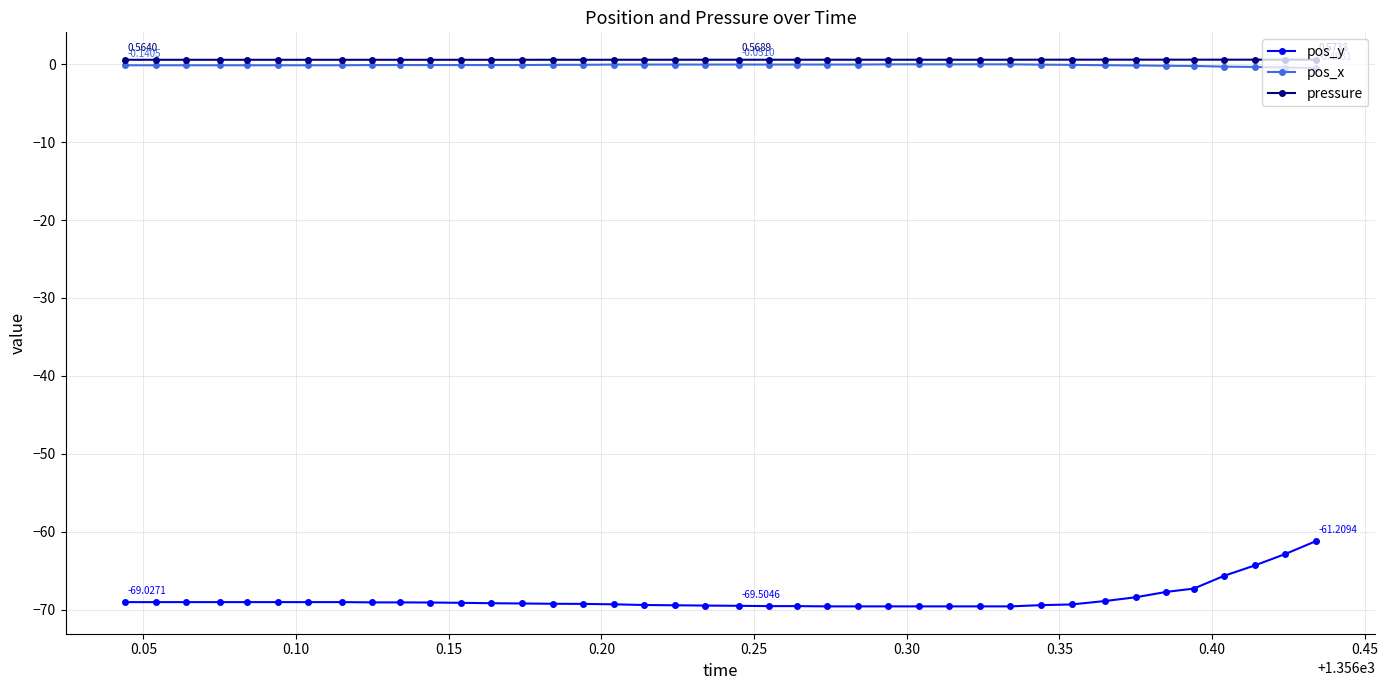

True or false: pressure and pos_y intersect in this chart.

False